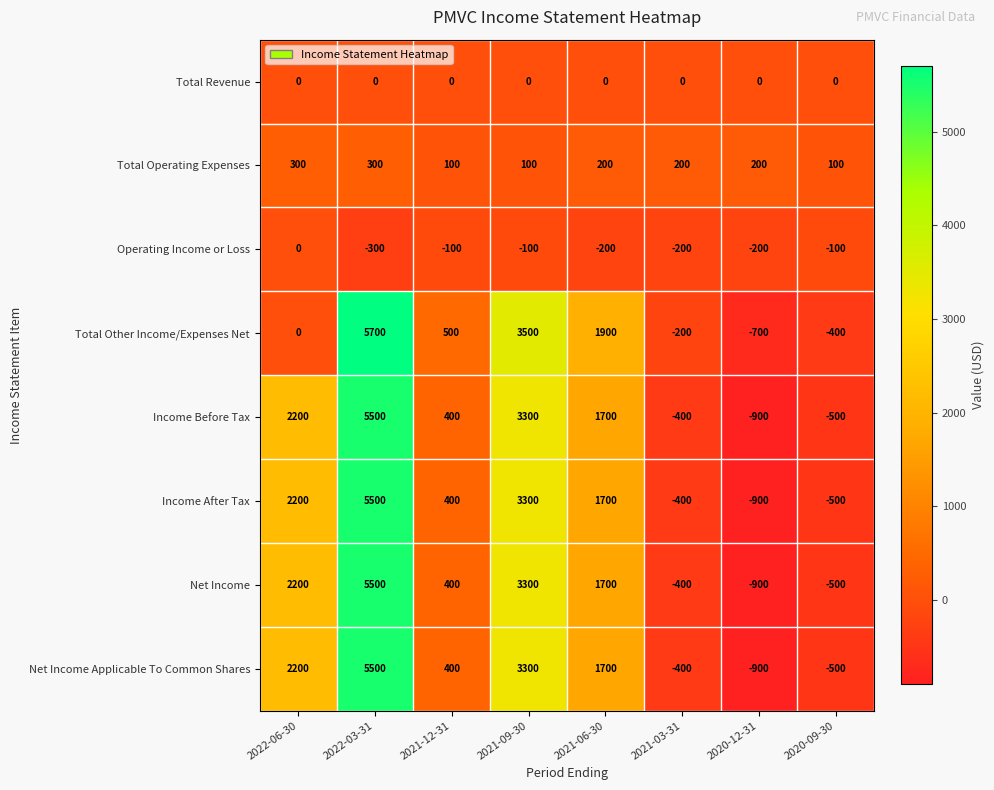

What is the sum of all Net Income Applicable To Common Shares values?

11300